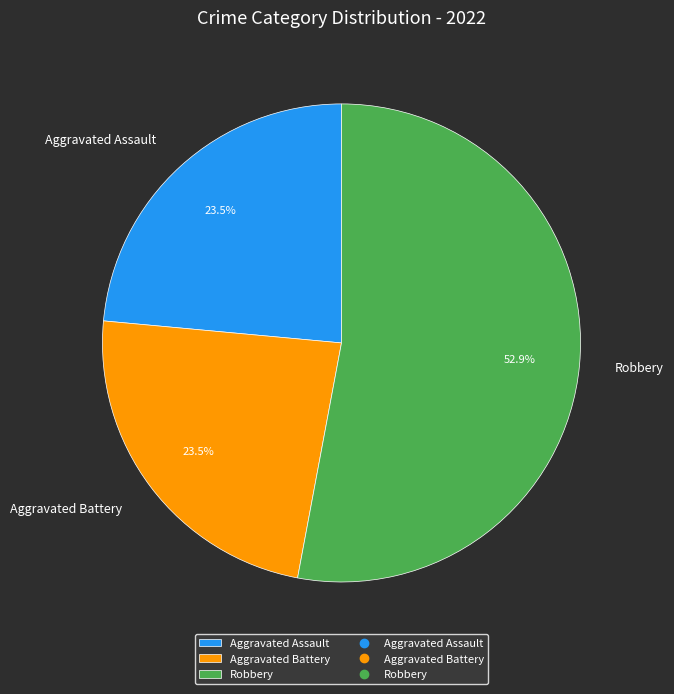

Which slice is the largest?

Robbery